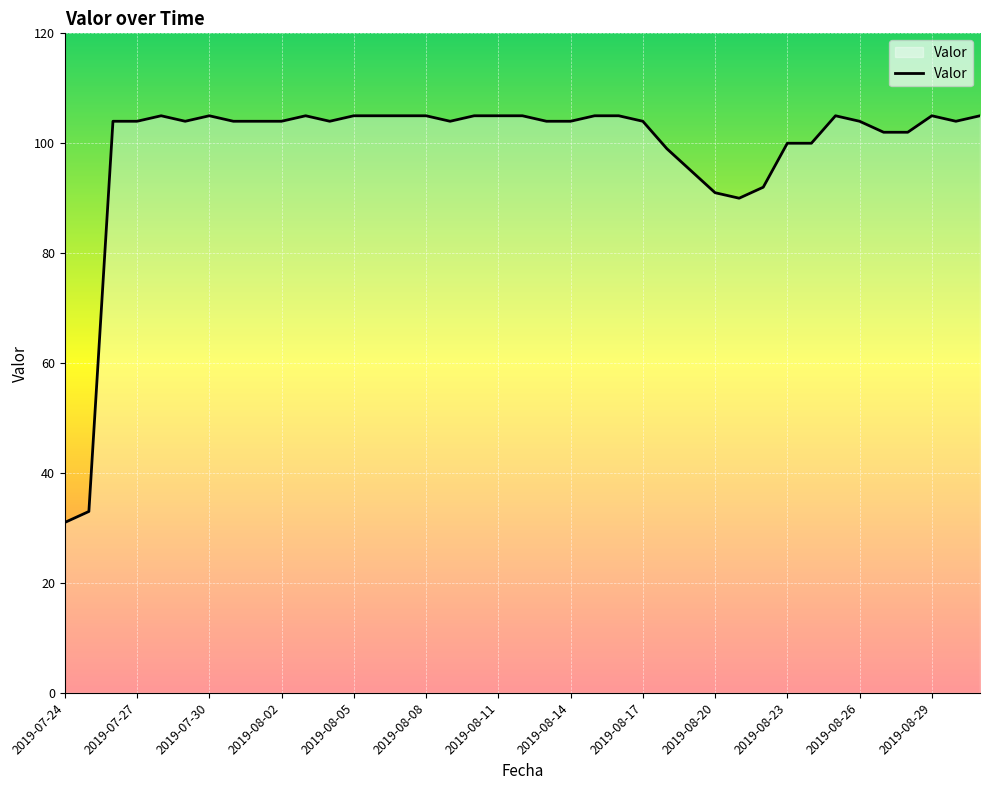

What is the greatest value displayed?

105